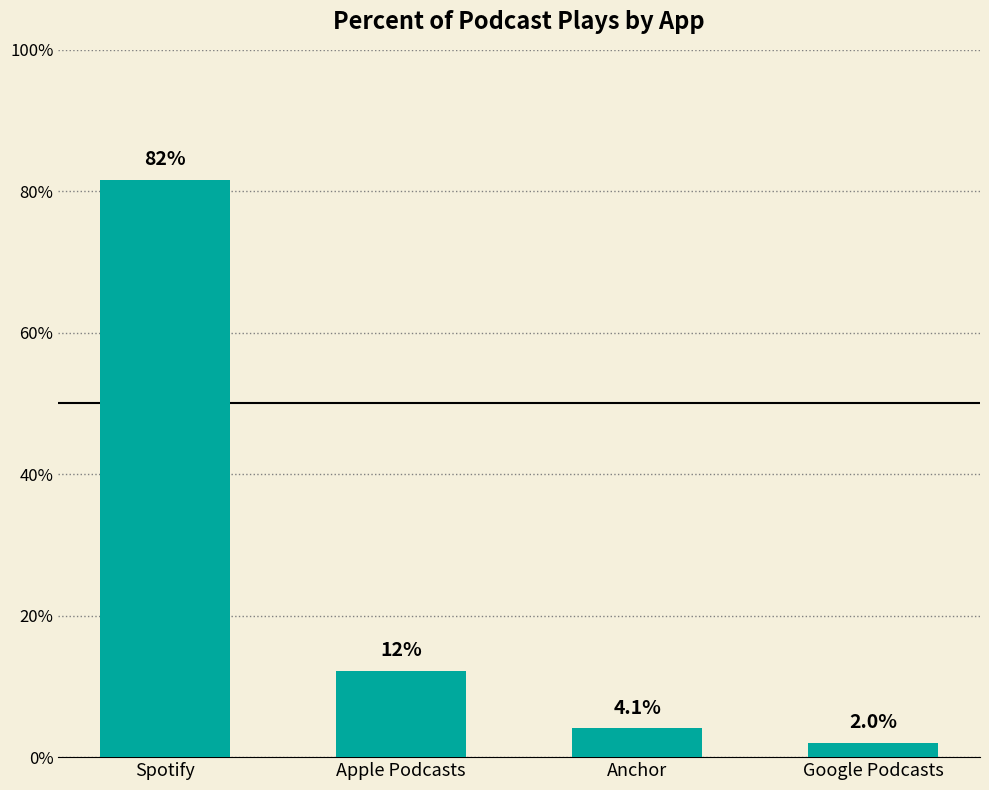

Does the chart contain any negative values?

No